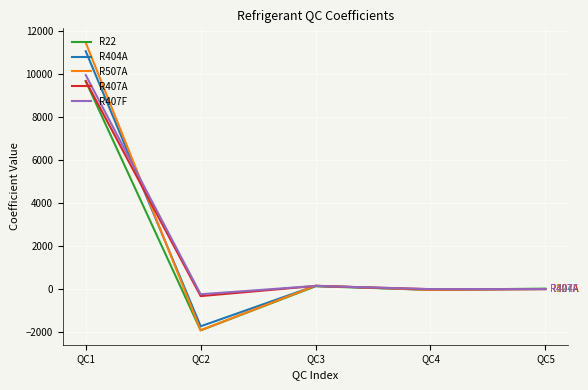

What are all the series names shown in the legend?

R22, R404A, R507A, R407A, R407F